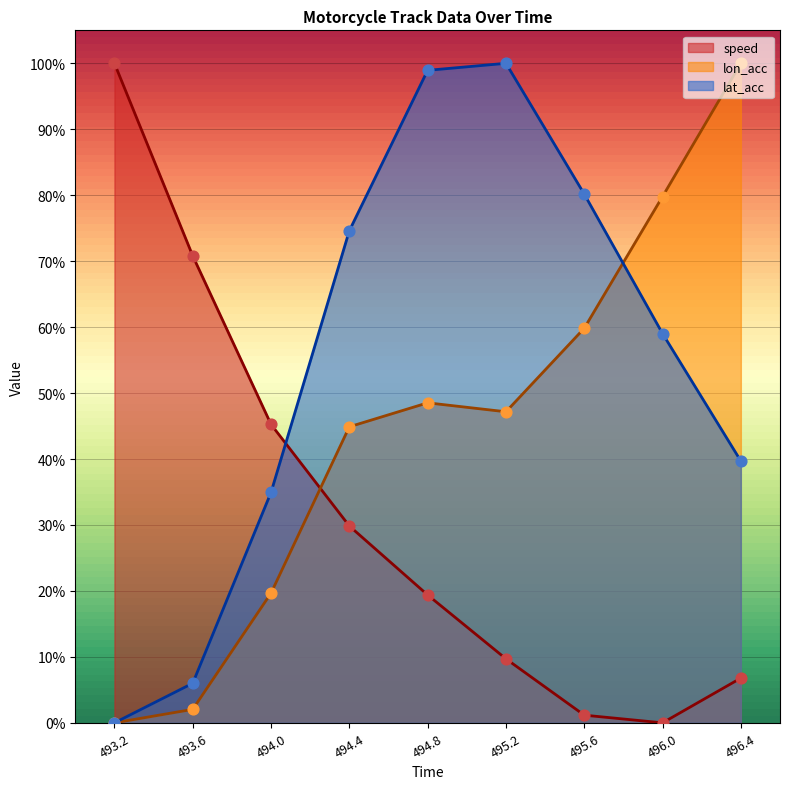

Which series reaches the maximum Y coordinate?

speed